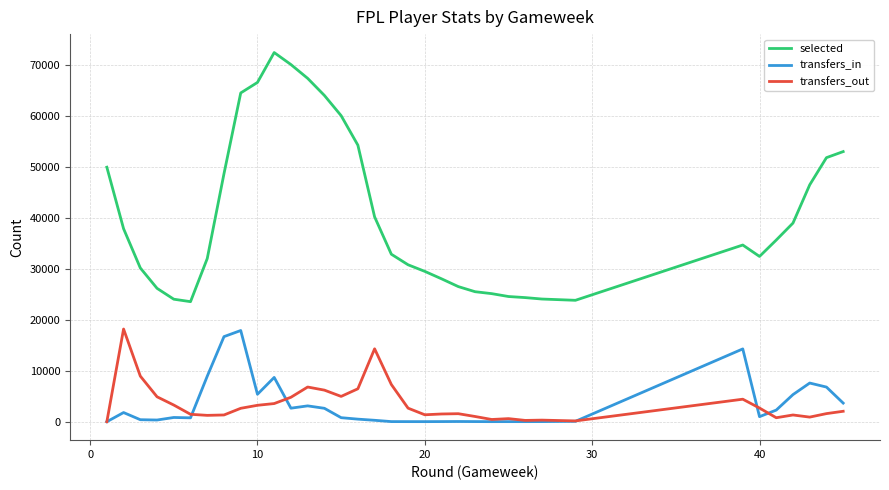

What are all the series names shown in the legend?

selected, transfers_in, transfers_out